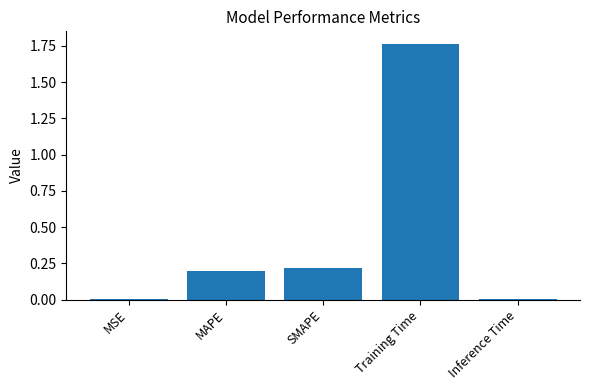

Does the chart contain stacked bars?

No